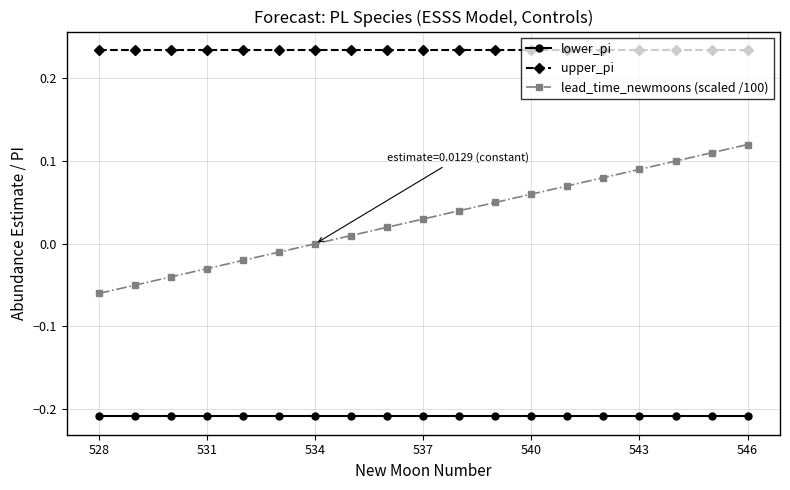

Rank the series by their maximum value, from highest to lowest.

upper_pi, lead_time_newmoons (scaled /100), lower_pi